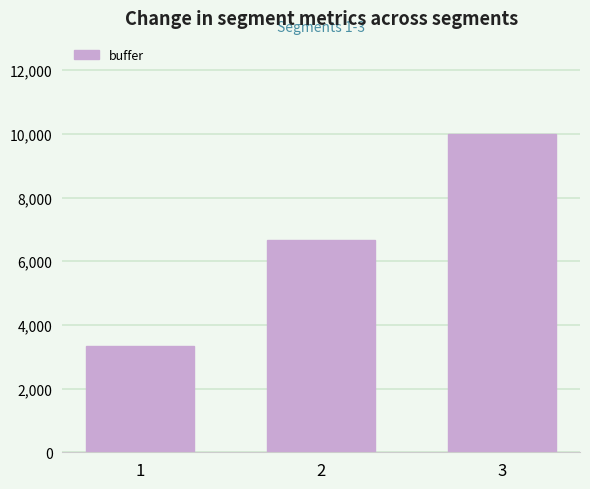

What is the approximate value at 1?

3337